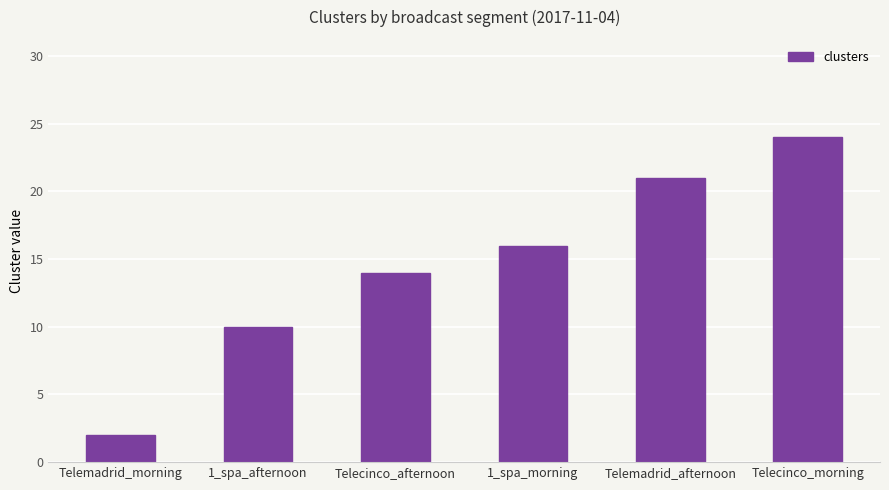

List the labels in order of value, smallest first.

Telemadrid_morning, 1_spa_afternoon, Telecinco_afternoon, 1_spa_morning, Telemadrid_afternoon, Telecinco_morning